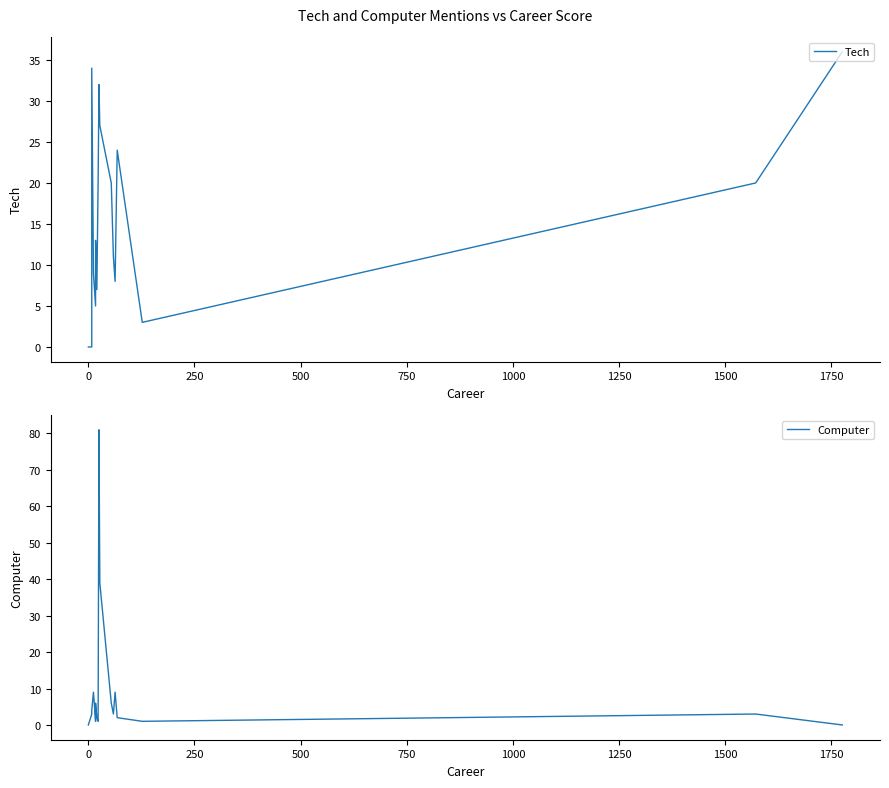

Reading left to right, what are all the values shown in this chart?

Tech: 0	0	34	9	5	13	7	20	32	27	20	11	8	24	3	20	36
Computer: 0	3	4	9	1	6	2	1	81	39	6	3	9	2	1	3	0